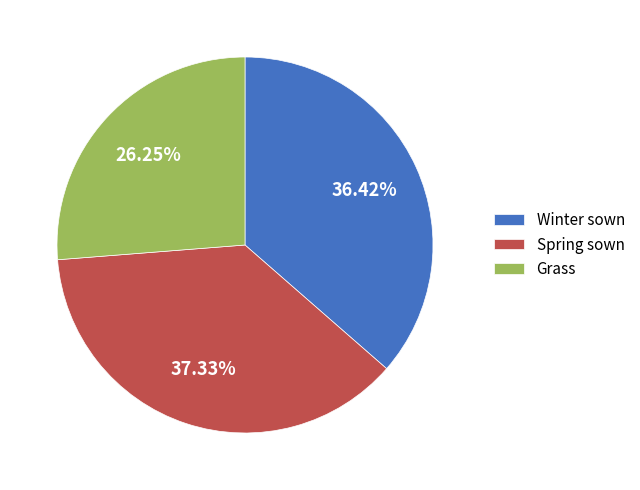

To the nearest percent, what is the difference between the Grass and Winter sown slice percentages?

10%